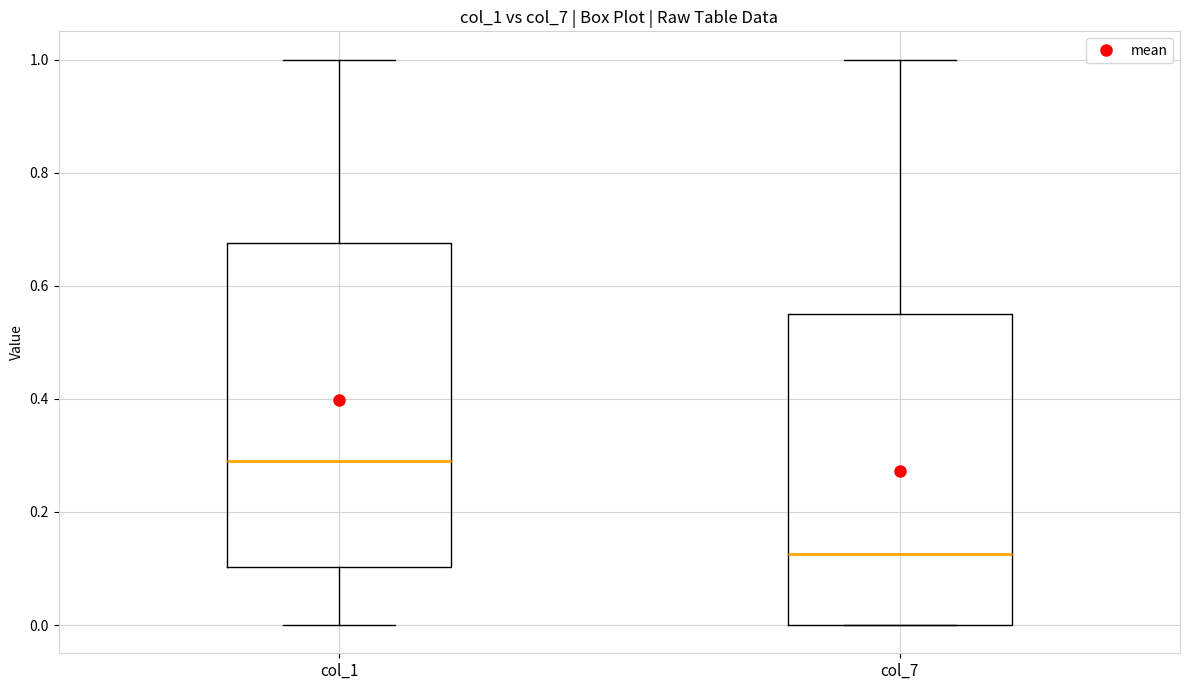

Reading left to right, transcribe this box plot: for each box, give where its median line is, the range the box spans, and where its two whiskers end, as read against the y-axis. The values are not printed on the chart, so give them approximately, as read against the axis.

col_1: median 0.30, box 0.10 to 0.68, whiskers 0.00 to 1.00
col_7: median 0.12, box 0.00 to 0.56, whiskers 0.00 to 1.00